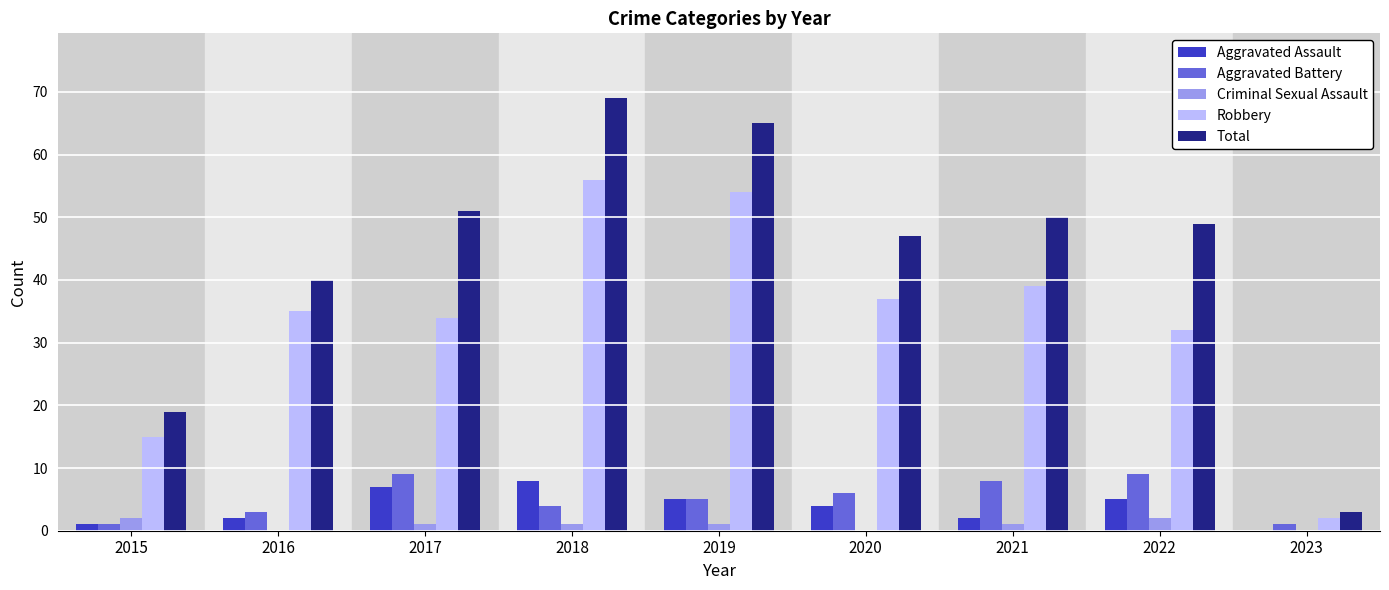

How many data points does each series have?

9